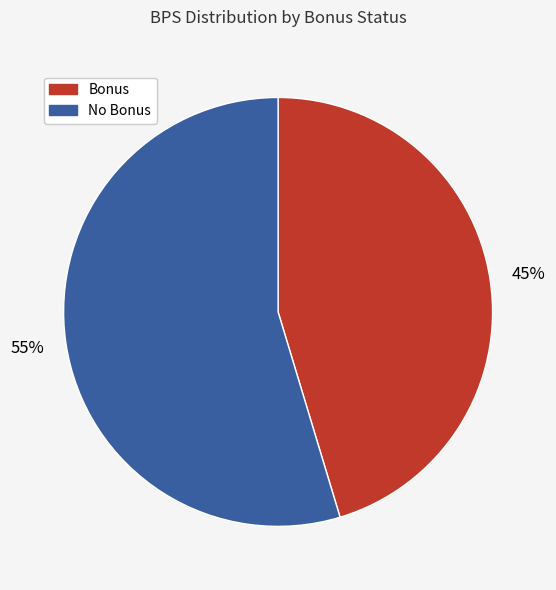

Is there a majority slice in this chart?

Yes